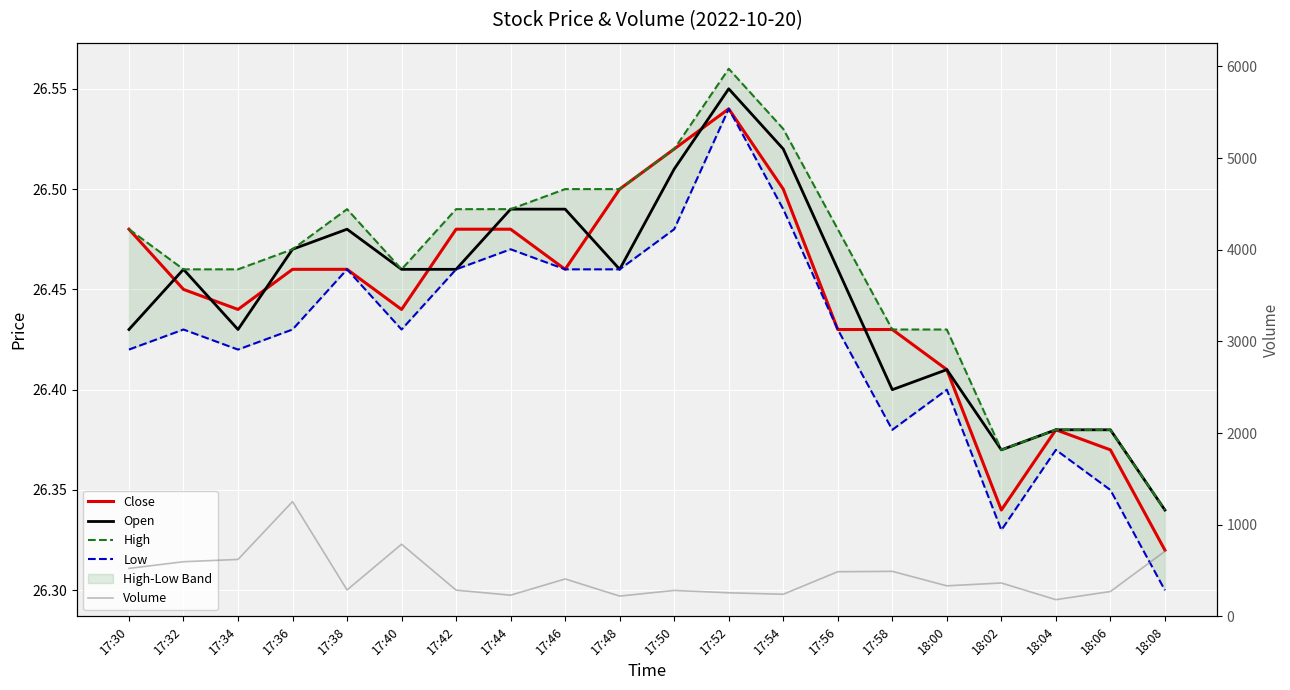

Reading left to right, extract all data points from this chart.

Close: 17:30=26.5	17:32=26.4	17:34=26.4	17:36=26.5	17:38=26.5	17:40=26.4	17:42=26.5	17:44=26.5	17:46=26.5	17:48=26.5	17:50=26.5	17:52=26.5	17:54=26.5	17:56=26.4	17:58=26.4	18:00=26.4	18:02=26.3	18:04=26.4	18:06=26.4	18:08=26.3
Open: 17:30=26.4	17:32=26.5	17:34=26.4	17:36=26.5	17:38=26.5	17:40=26.5	17:42=26.5	17:44=26.5	17:46=26.5	17:48=26.5	17:50=26.5	17:52=26.6	17:54=26.5	17:56=26.5	17:58=26.4	18:00=26.4	18:02=26.4	18:04=26.4	18:06=26.4	18:08=26.3
High: 17:30=26.5	17:32=26.5	17:34=26.5	17:36=26.5	17:38=26.5	17:40=26.5	17:42=26.5	17:44=26.5	17:46=26.5	17:48=26.5	17:50=26.5	17:52=26.6	17:54=26.5	17:56=26.5	17:58=26.4	18:00=26.4	18:02=26.4	18:04=26.4	18:06=26.4	18:08=26.3
Low: 17:30=26.4	17:32=26.4	17:34=26.4	17:36=26.4	17:38=26.5	17:40=26.4	17:42=26.5	17:44=26.5	17:46=26.5	17:48=26.5	17:50=26.5	17:52=26.5	17:54=26.5	17:56=26.4	17:58=26.4	18:00=26.4	18:02=26.3	18:04=26.4	18:06=26.4	18:08=26.3
Volume: 17:30=523.0	17:32=596.0	17:34=621.0	17:36=1252.0	17:38=288.0	17:40=787.0	17:42=286.0	17:44=231.0	17:46=408.0	17:48=221.0	17:50=283.0	17:52=257.0	17:54=241.0	17:56=487.0	17:58=491.0	18:00=333.0	18:02=364.0	18:04=182.0	18:06=271.0	18:08=710.0